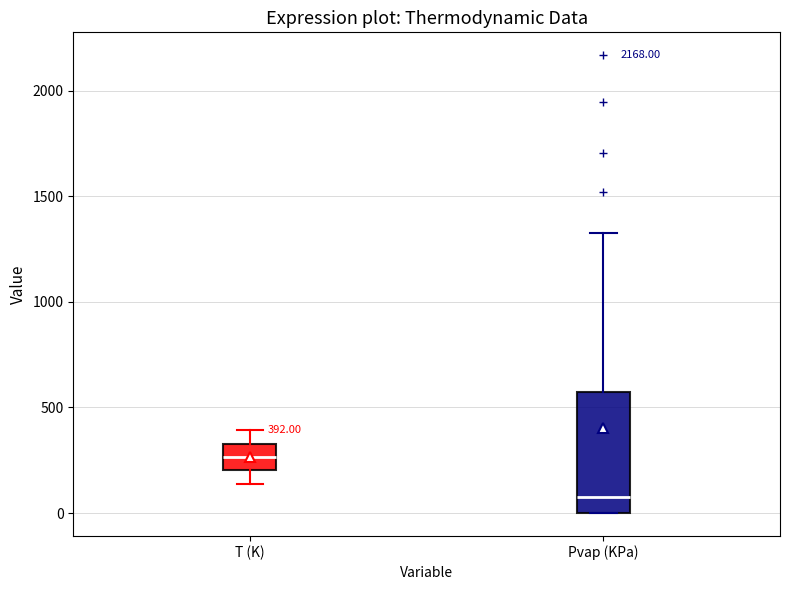

Which box has the lowest median line?

Pvap (KPa)